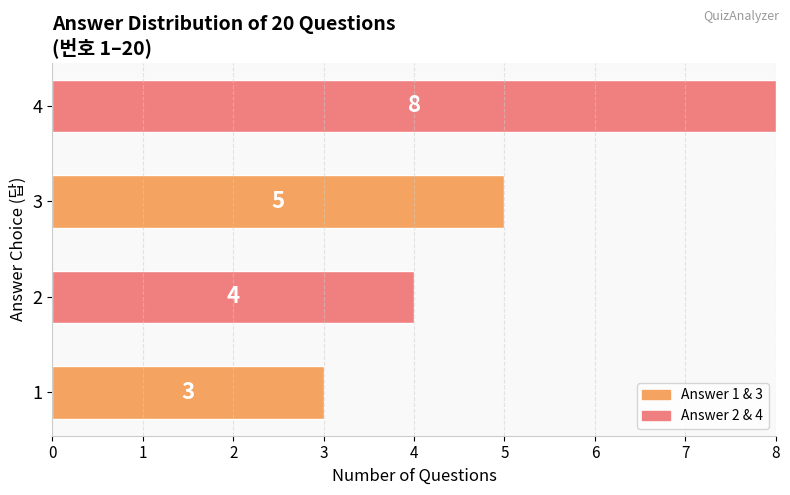

What is the difference between the values at 2 and 3?

1